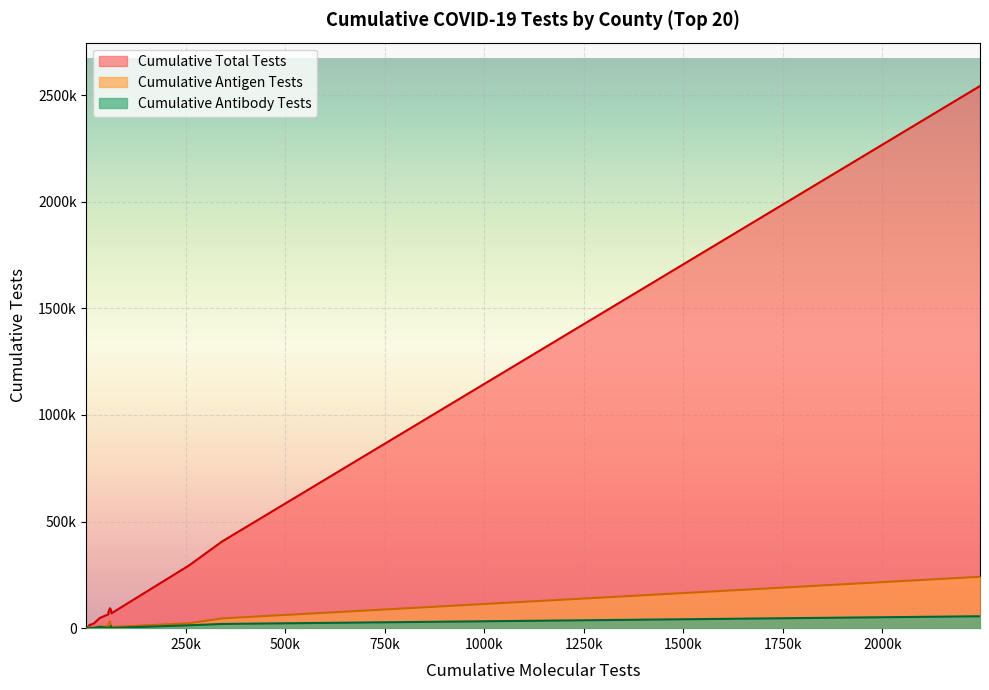

True or false: Cumulative Total Tests and Cumulative Antibody Tests intersect in this chart.

False